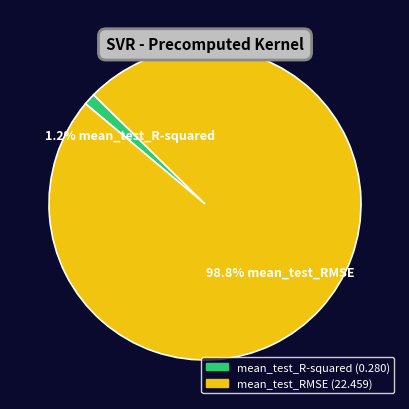

Rank the categories by value from highest to lowest.

mean_test_RMSE, mean_test_R-squared